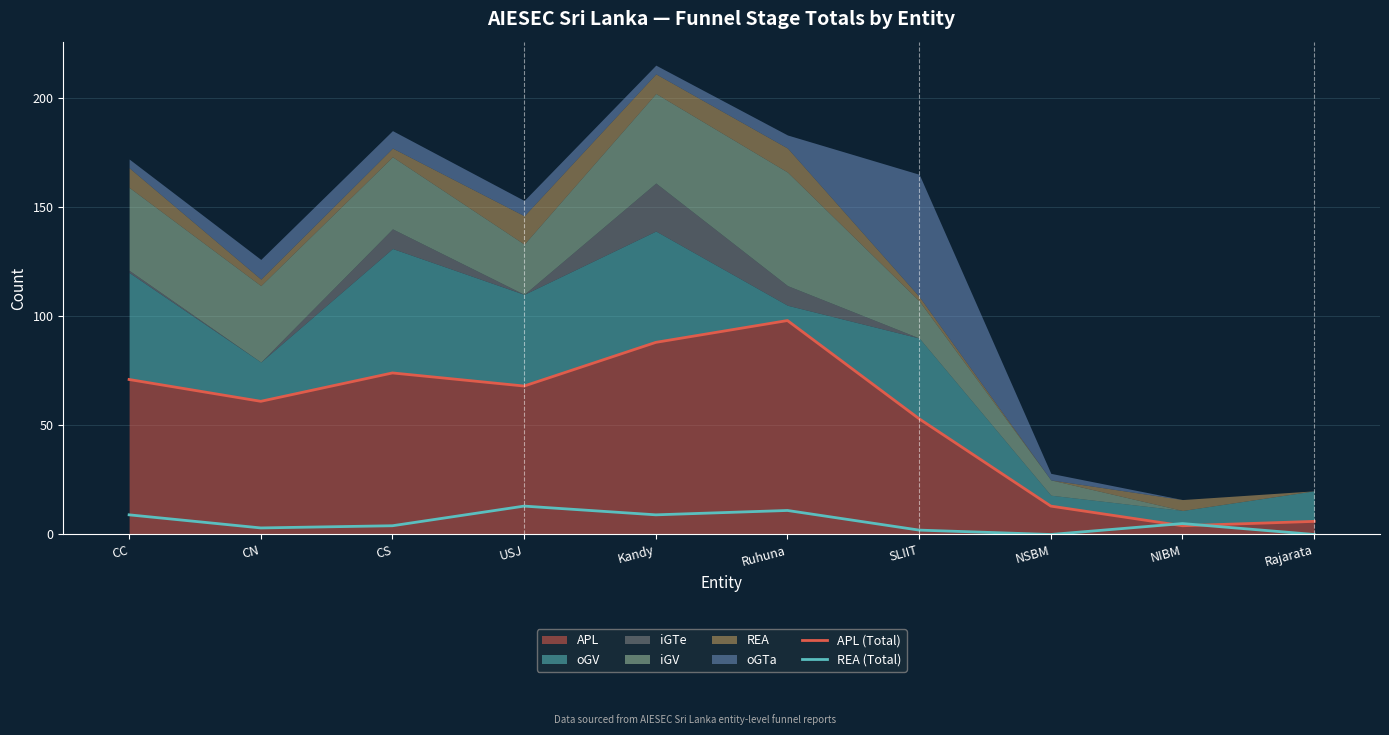

How many series are shown in this chart?

6